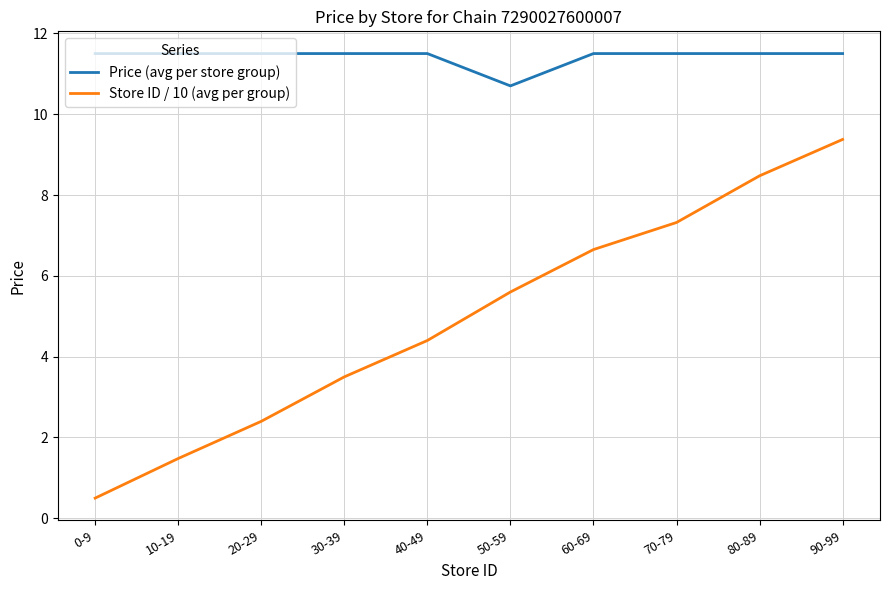

What is the highest value of the Store ID / 10 (avg per group) series?

9.4